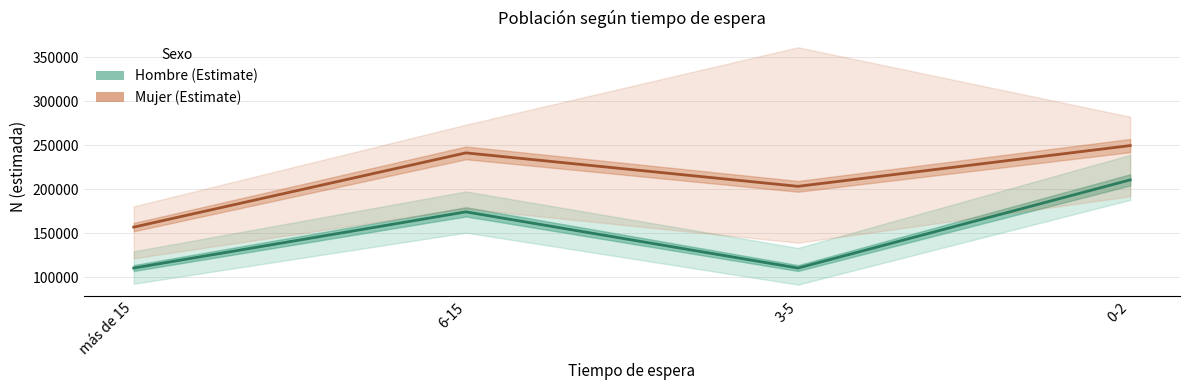

Which has a higher value, 6-15 or más de 15?

6-15